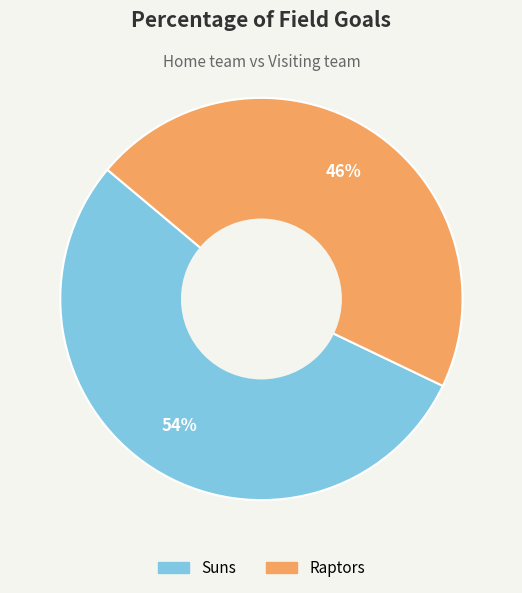

Is it true that Suns is 41% of the pie?

False